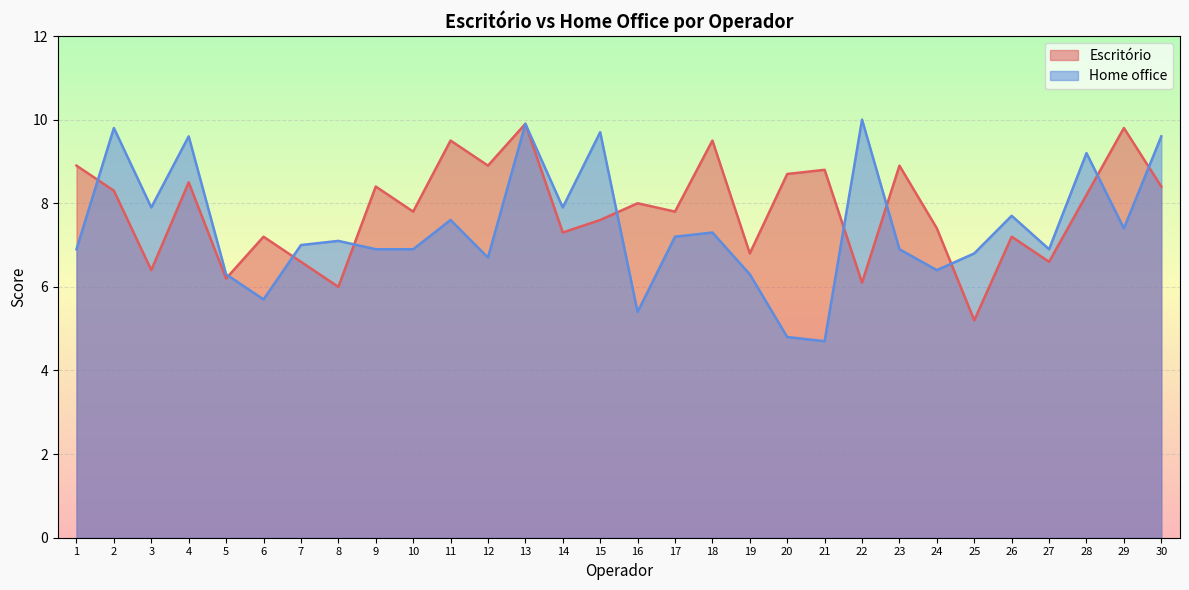

True or false: Home office has a value of 4.7 at 21.

True